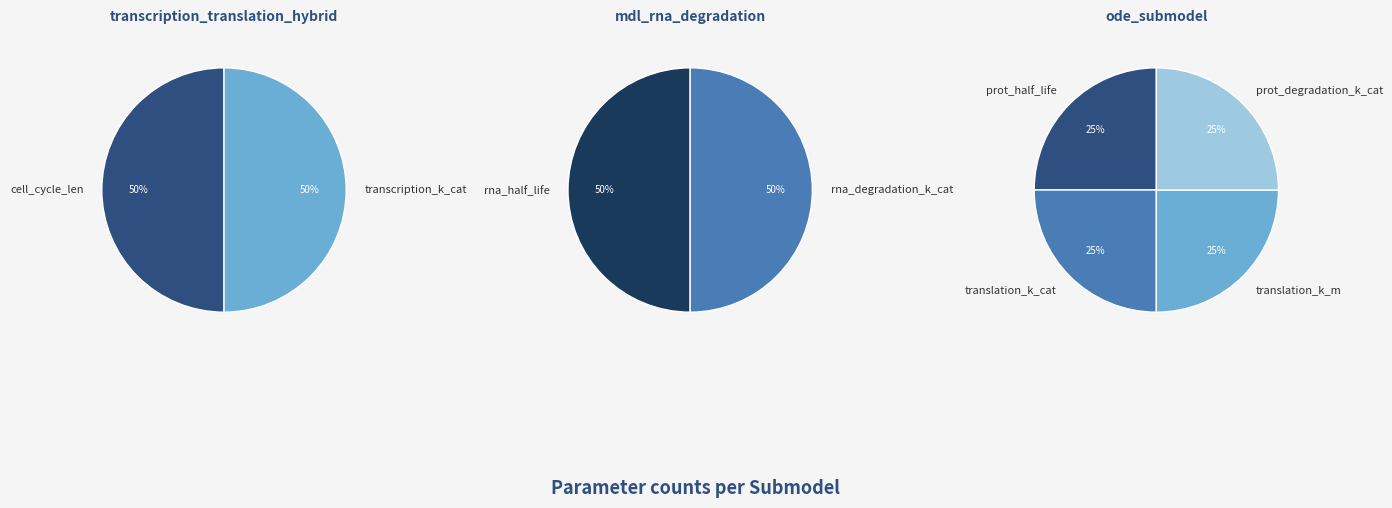

Count the number of slices in the pie.

8